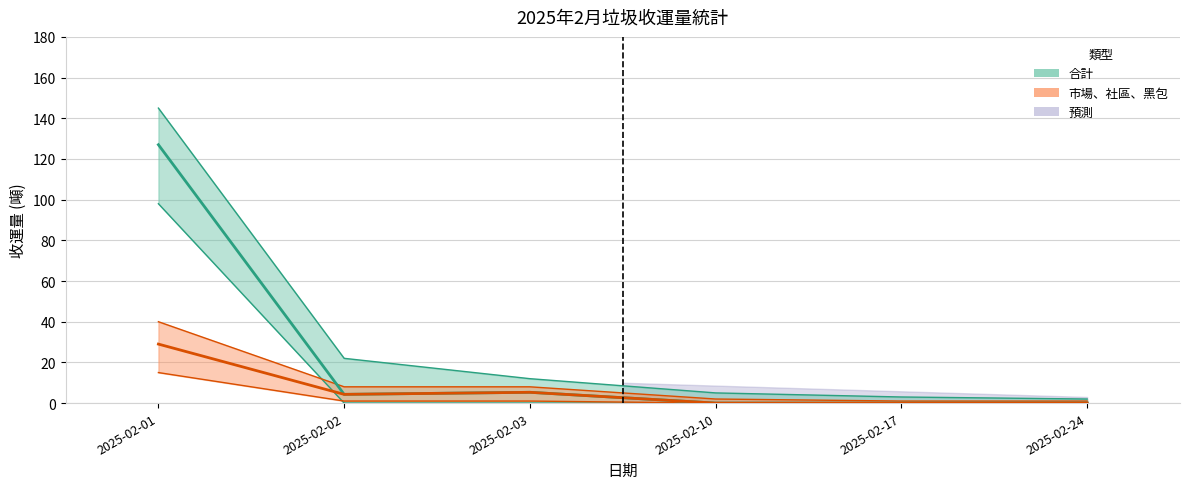

Is this an area chart (filled region under the line)?

No